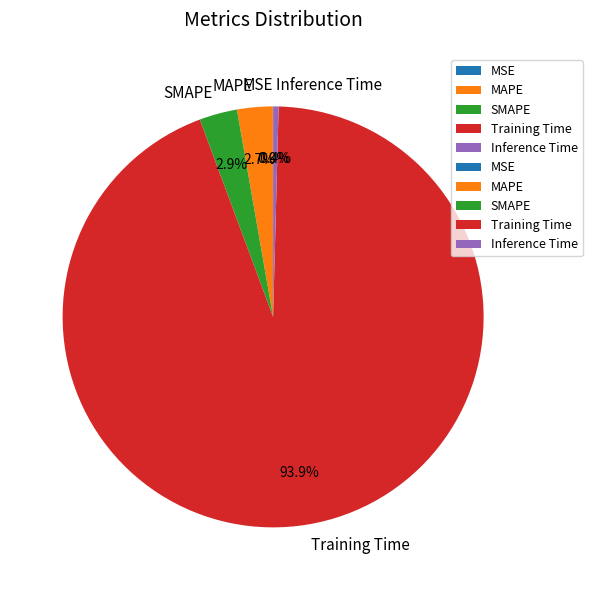

Which slice is the largest?

Training Time